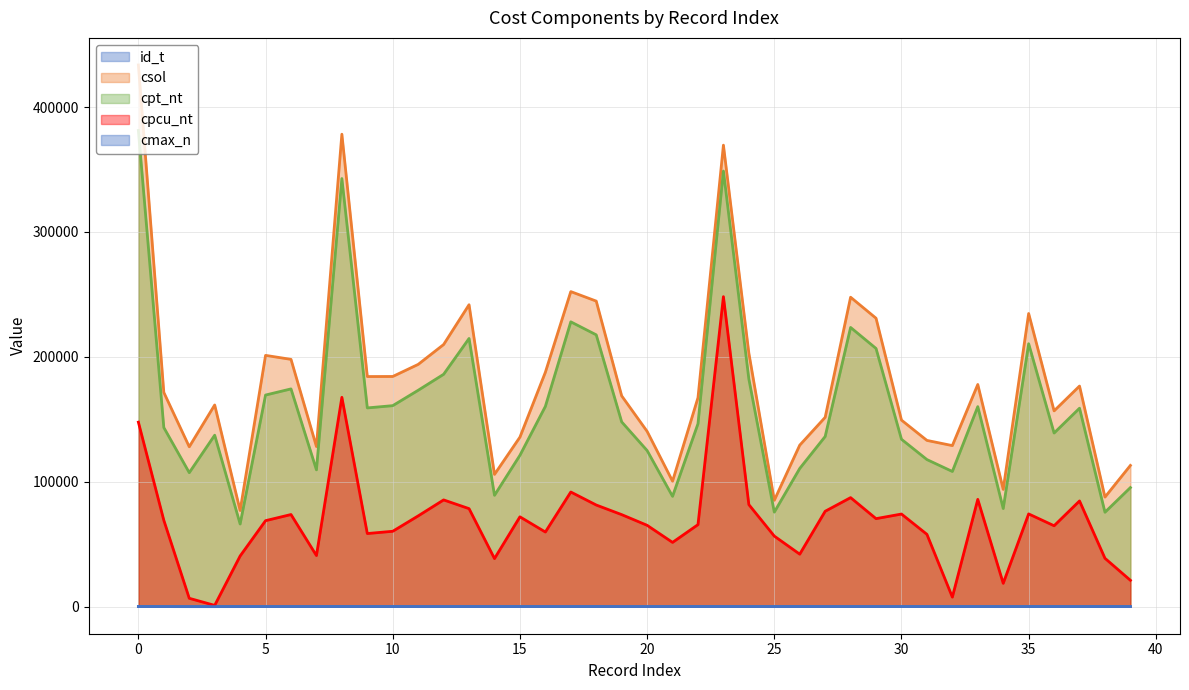

True or false: cpcu_nt has a value of 28760.4 at 31.

False